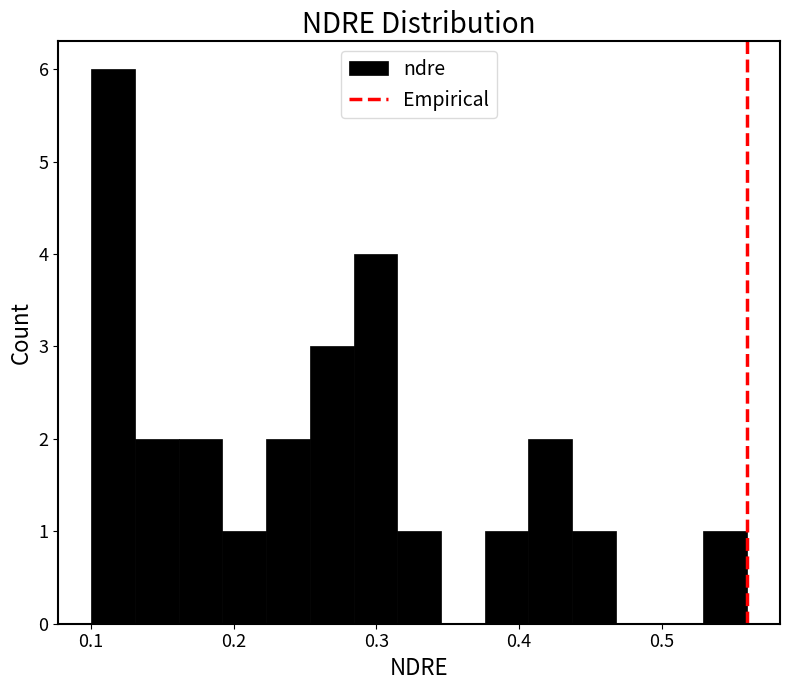

Around what value on the x-axis is the tallest bar? Give the approximate position of its centre, as read against the axis.

0.12